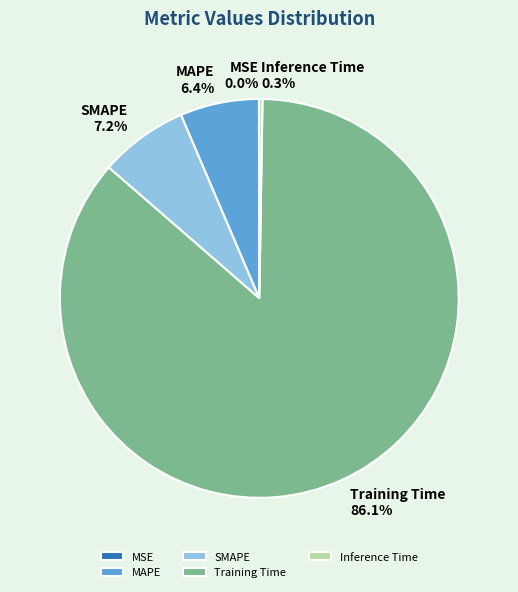

Between MAPE and SMAPE, which is larger?

SMAPE